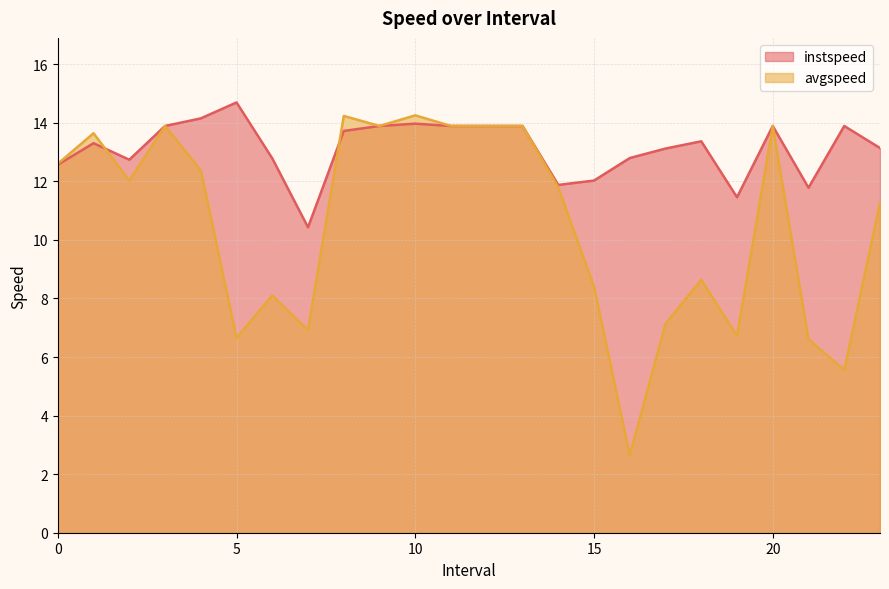

How many times do avgspeed and instspeed cross each other?

2